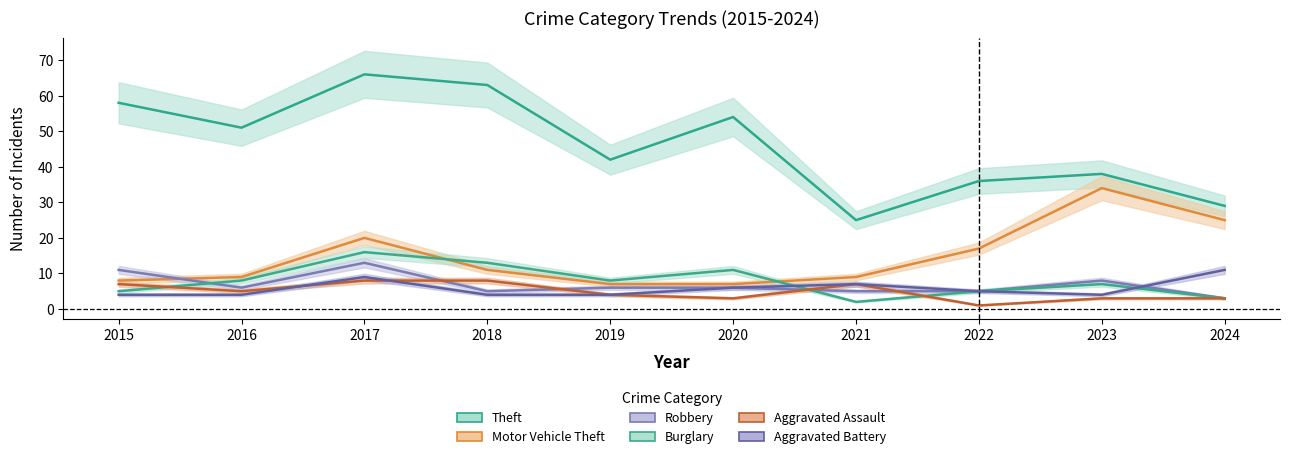

How many series are shown in this chart?

6